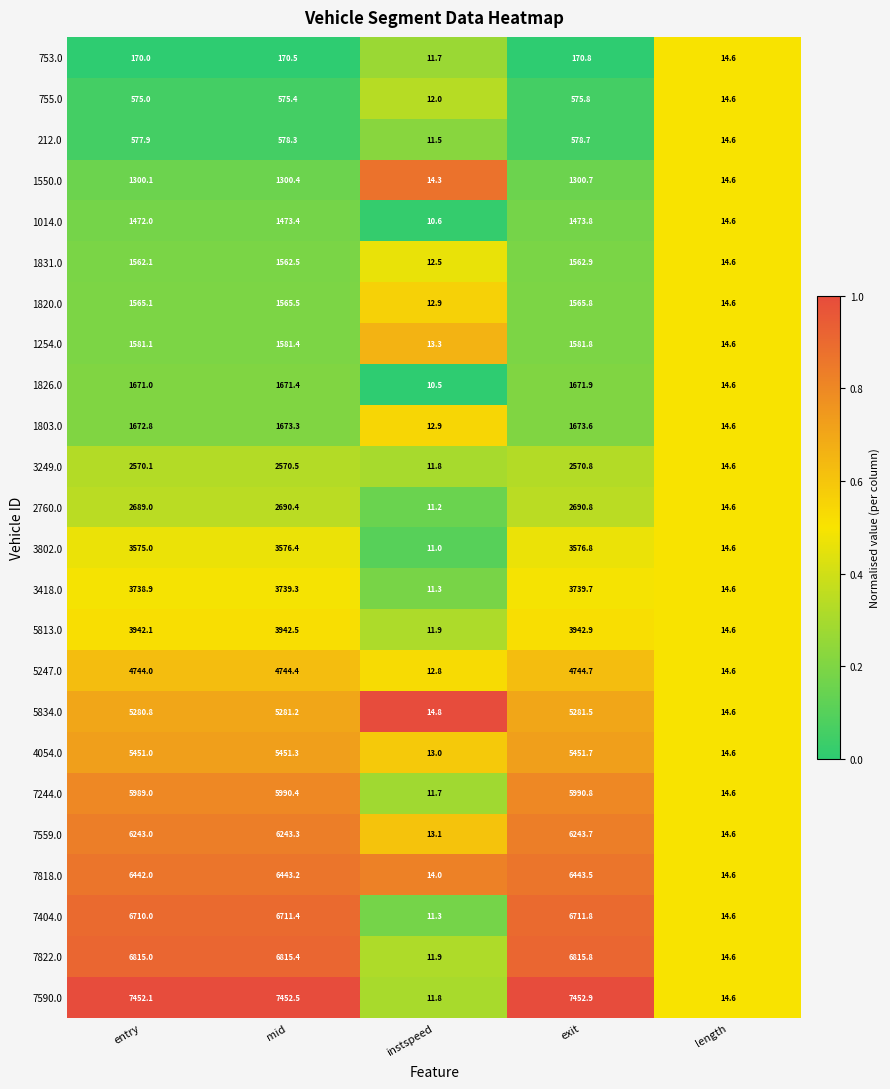

Rank the series at exit from lowest to highest value.

753.0, 755.0, 212.0, 1550.0, 1014.0, 1831.0, 1820.0, 1254.0, 1826.0, 1803.0, 3249.0, 2760.0, 3802.0, 3418.0, 5813.0, 5247.0, 5834.0, 4054.0, 7244.0, 7559.0, 7818.0, 7404.0, 7822.0, 7590.0